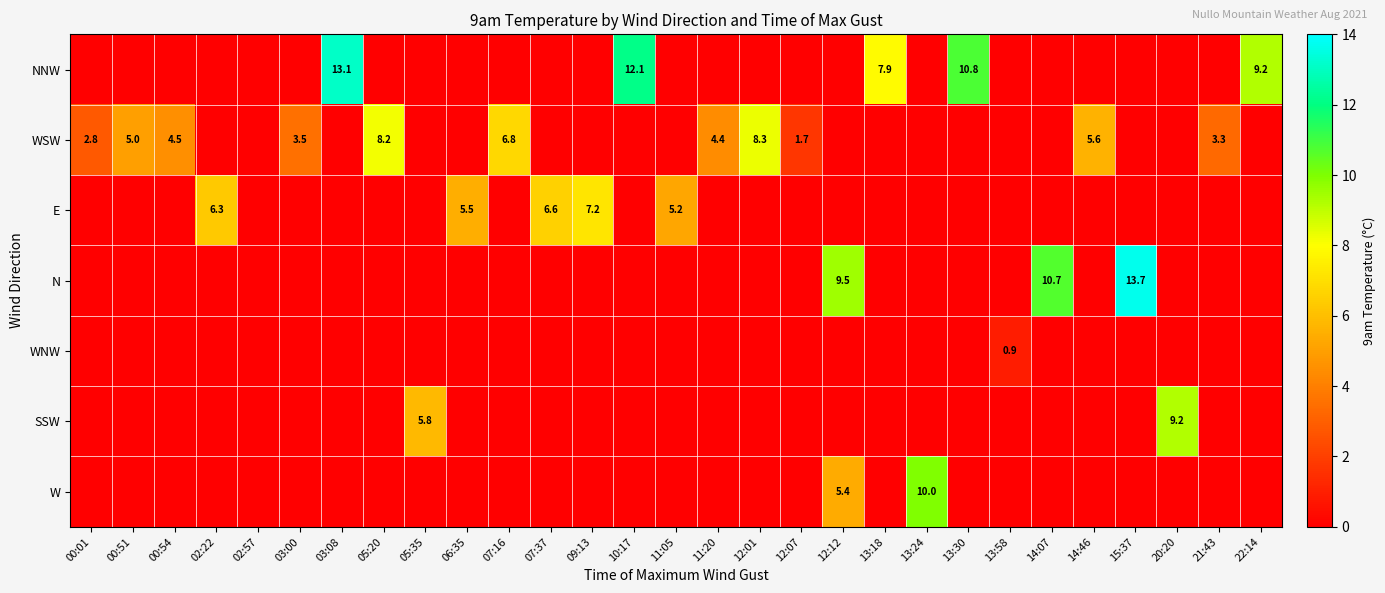

The W series shows 10.0 at 13:24. True or false?

True